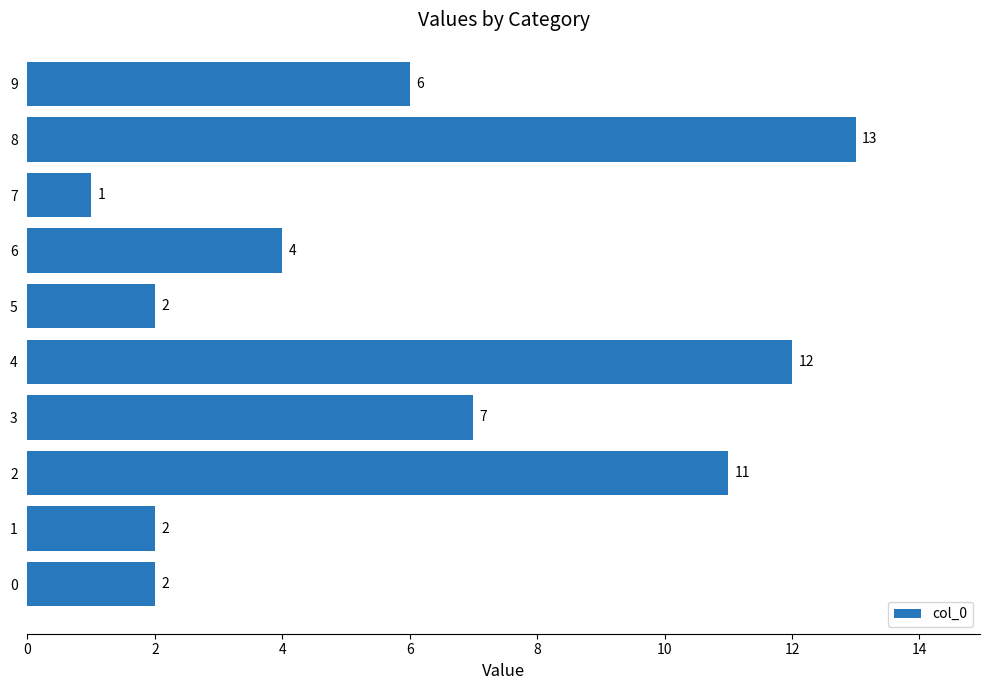

Which category has the lowest value across all series?

7